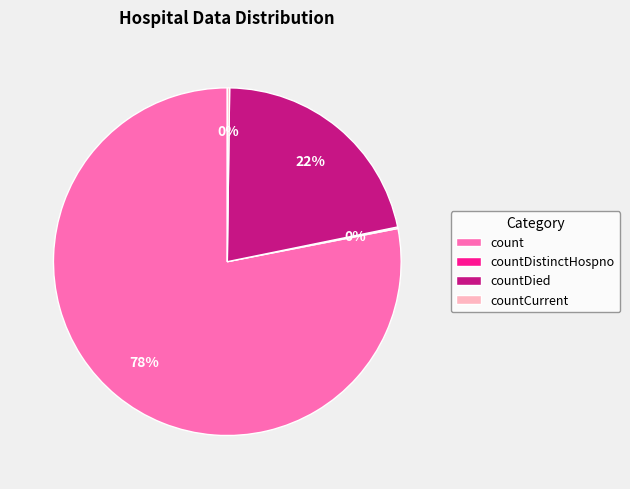

Do count and countDied together represent more than half of the pie?

Yes